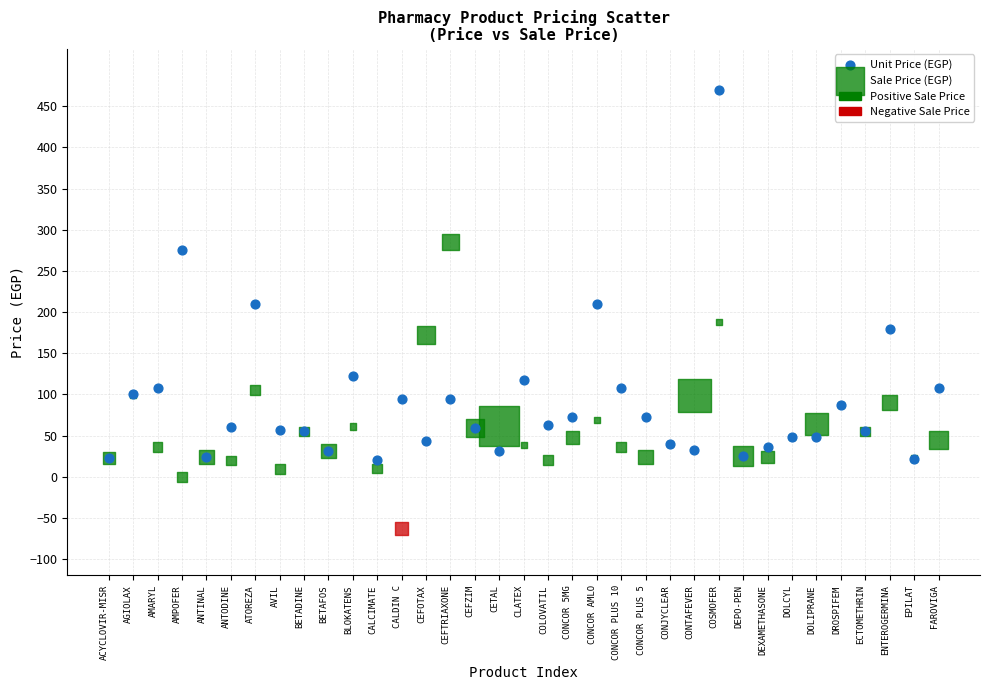

Which series has the widest spread of Y values?

Unit Price (EGP)